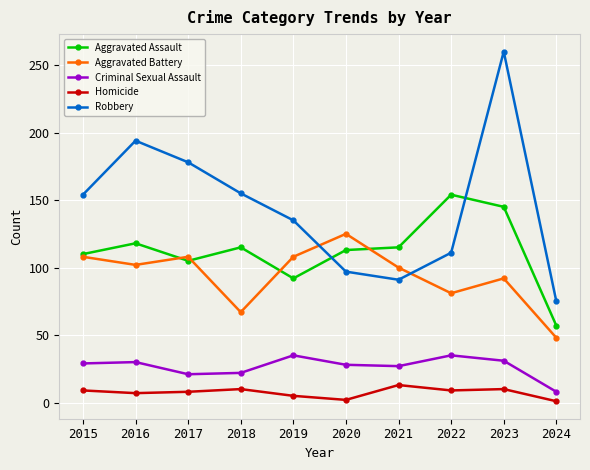

At which category is the sum across all series the highest?

2023